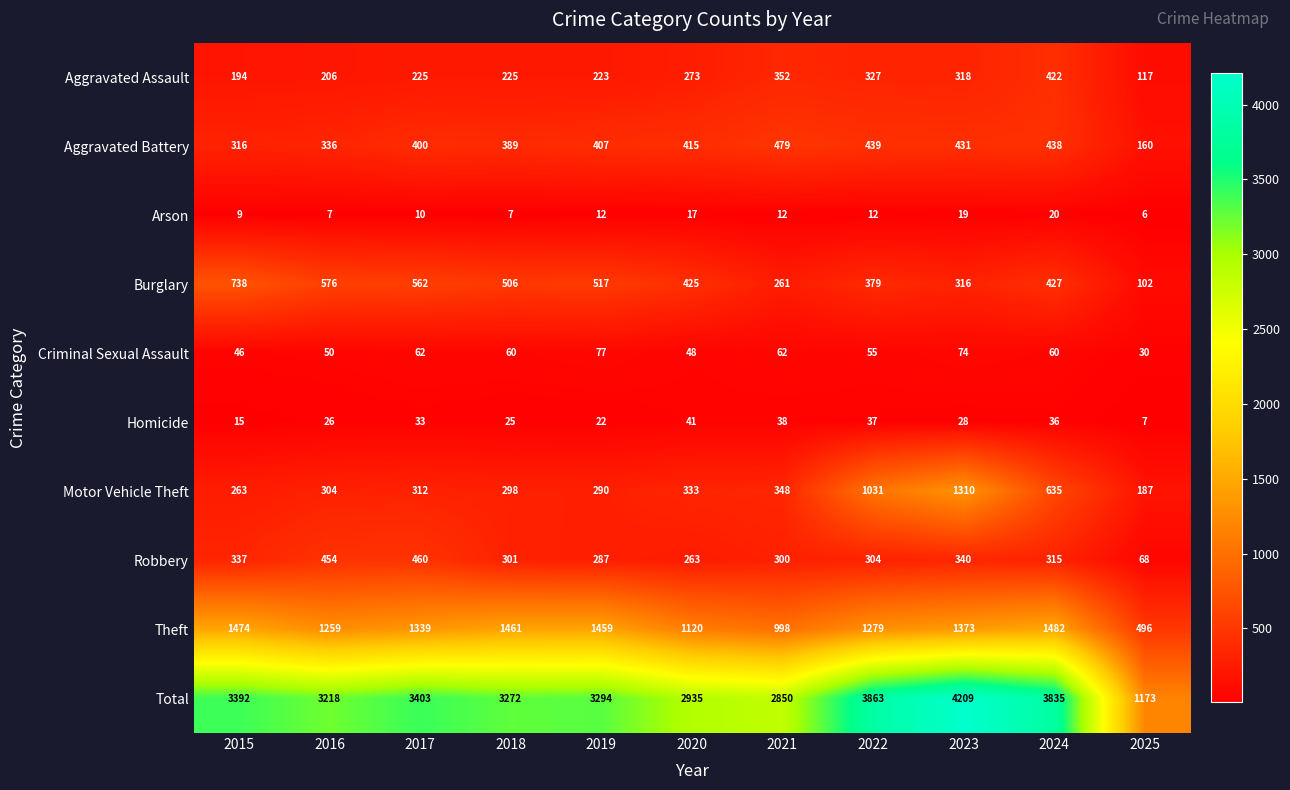

Which series changed the most between 2021 and 2025?

Total